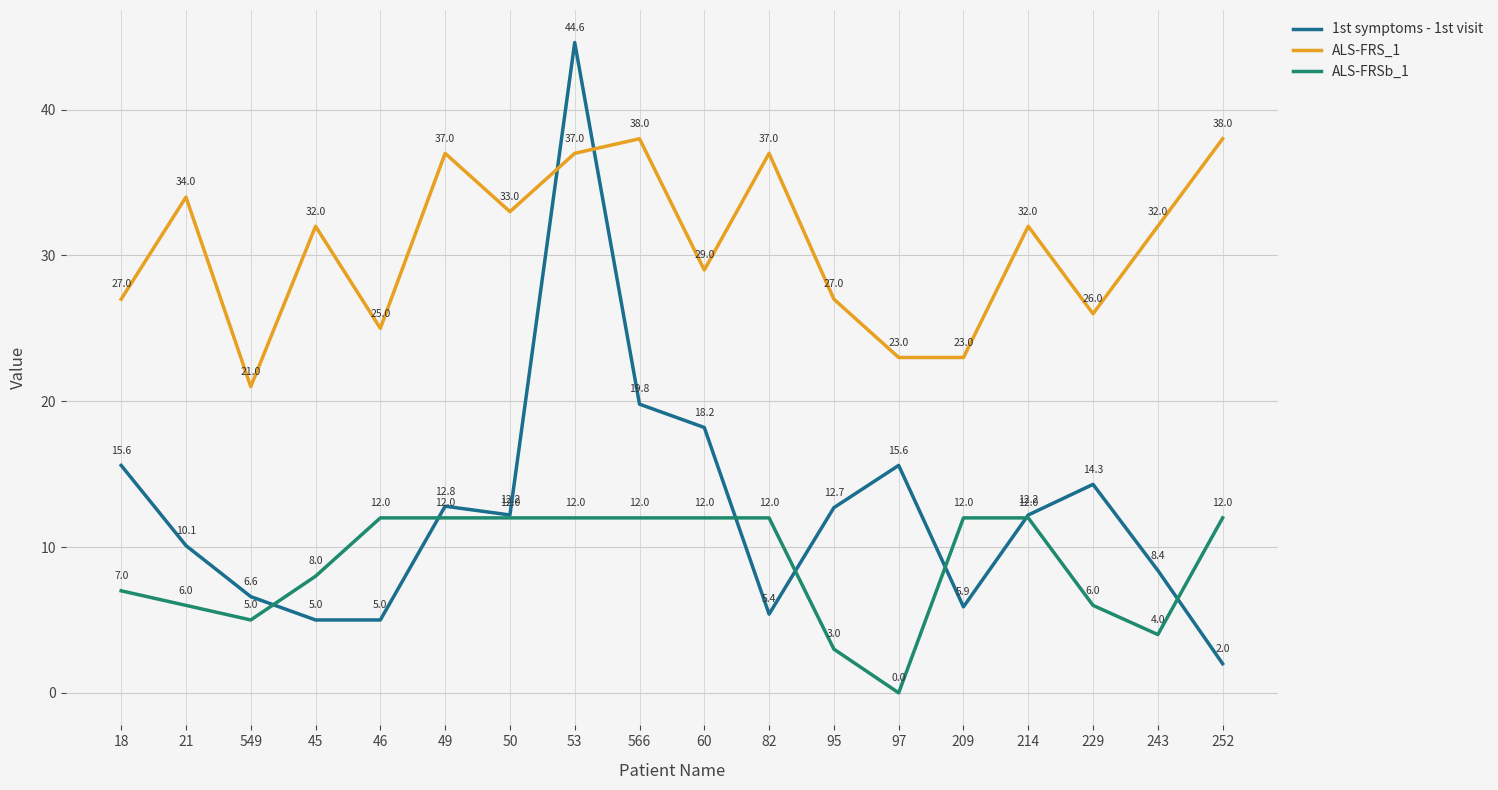

The ALS-FRS_1 series shows 23.0 at 209. True or false?

True